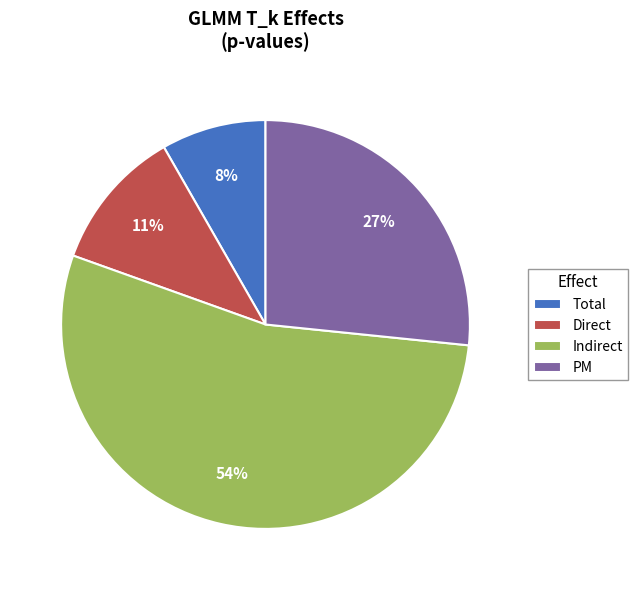

How many slices are in this pie chart?

4